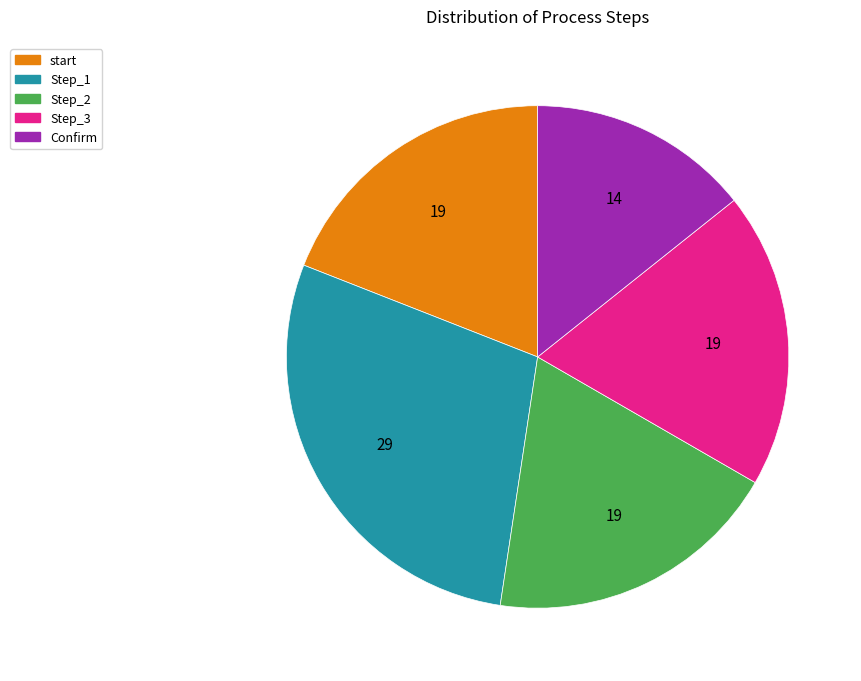

Is there a majority slice in this chart?

No